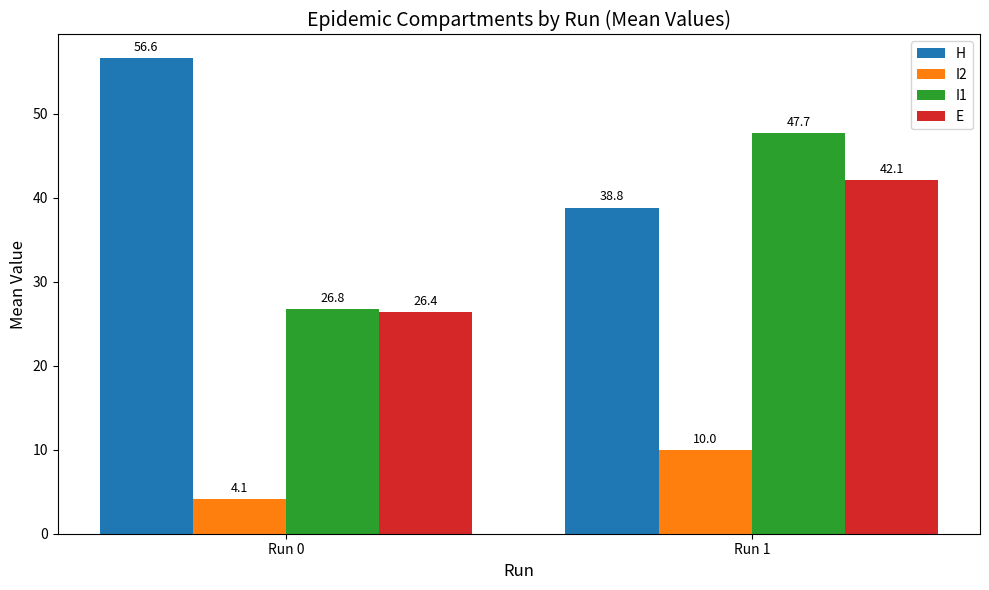

Is the value of I1 at Run 1 greater than the value of E at Run 1?

Yes